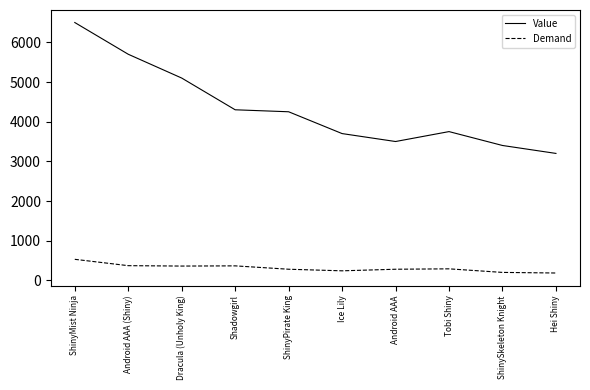

The Demand series shows 185 at Hei Shiny. True or false?

True